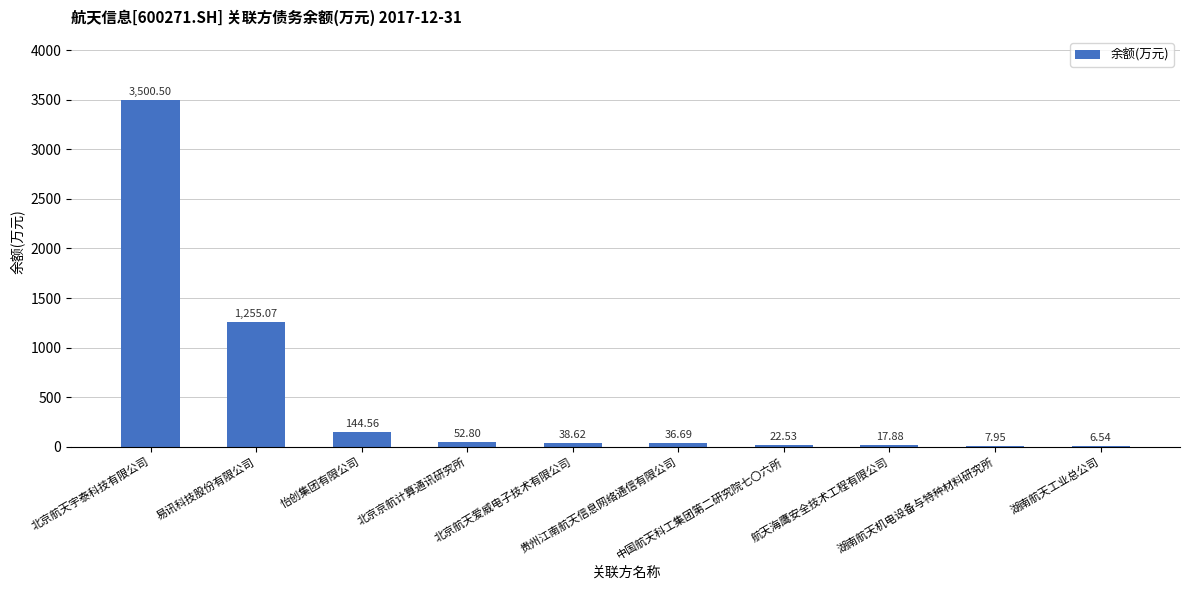

What is the sum of all values?

5083.1